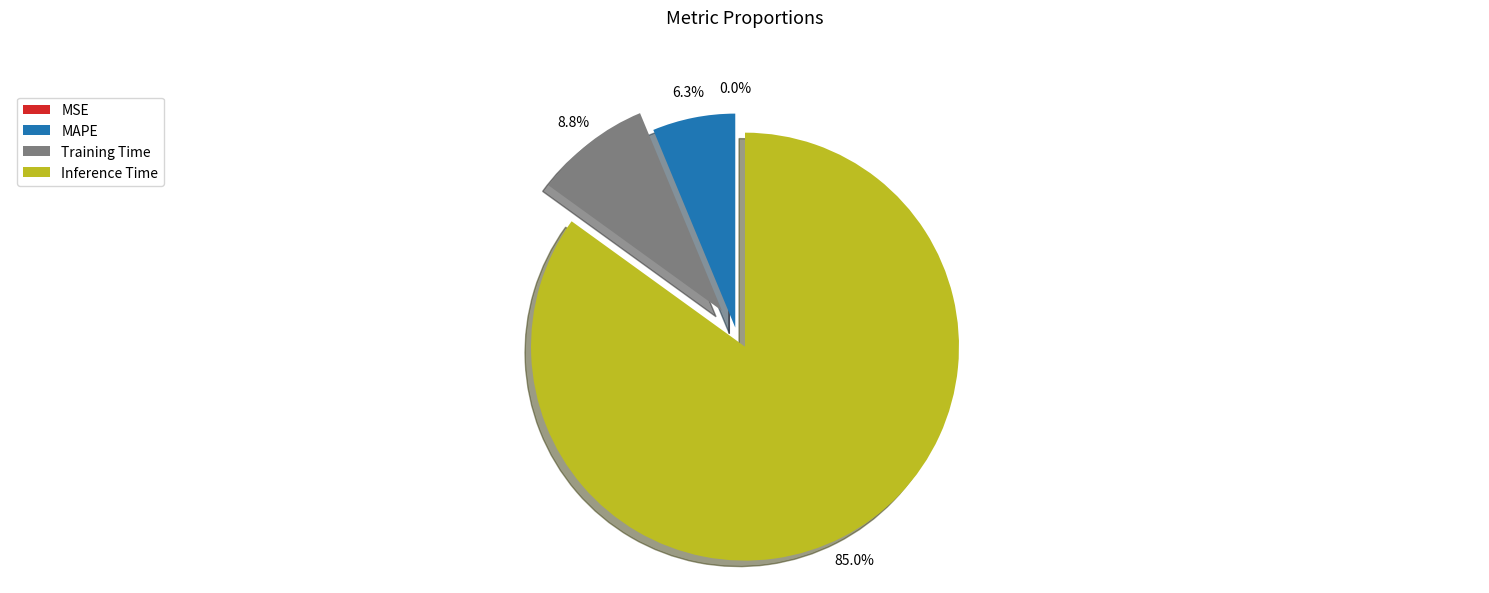

Combined, do Training Time and MAPE account for over 50%?

No